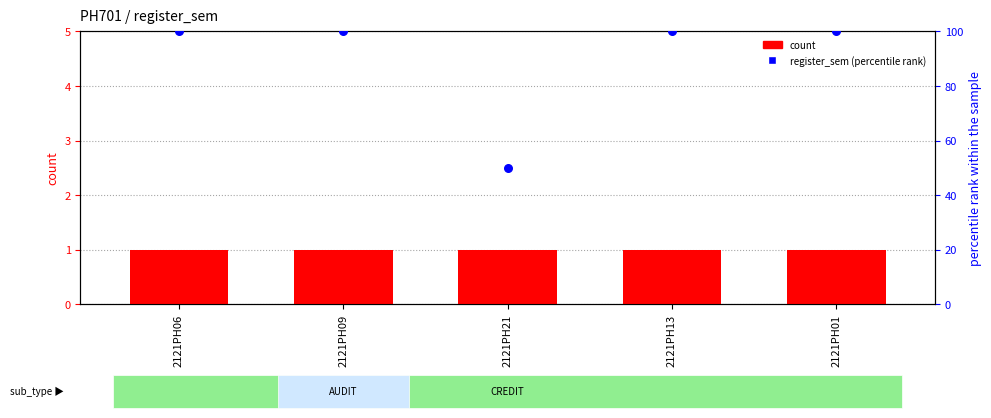

What is the total value across all series at 2121PH21?

51